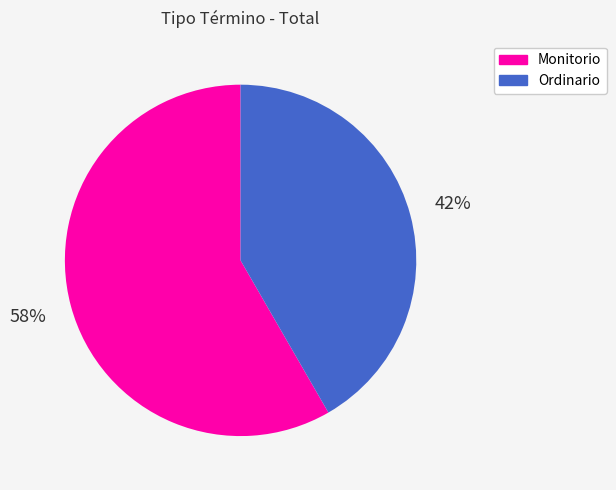

Does any single category account for the majority?

Yes